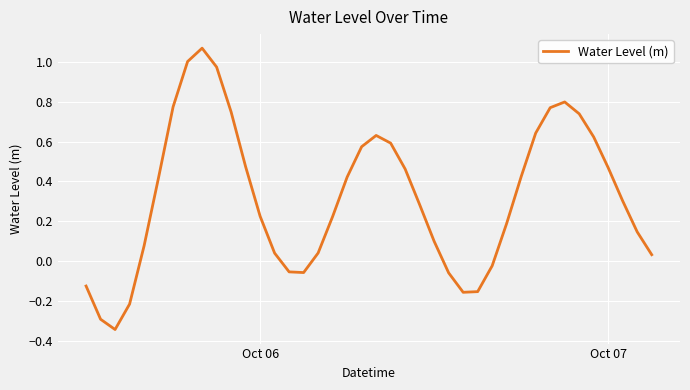

What is the difference between the maximum and minimum values?

1.4